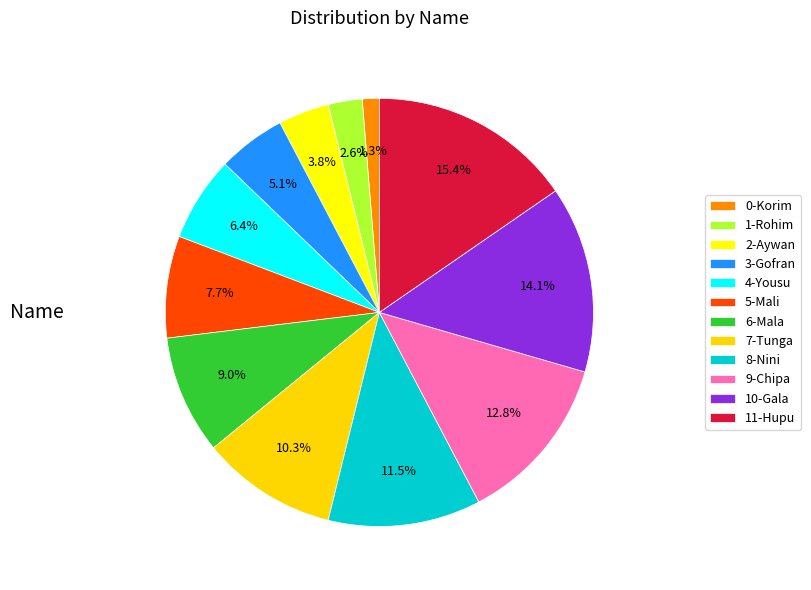

How many slices are in this pie chart?

12